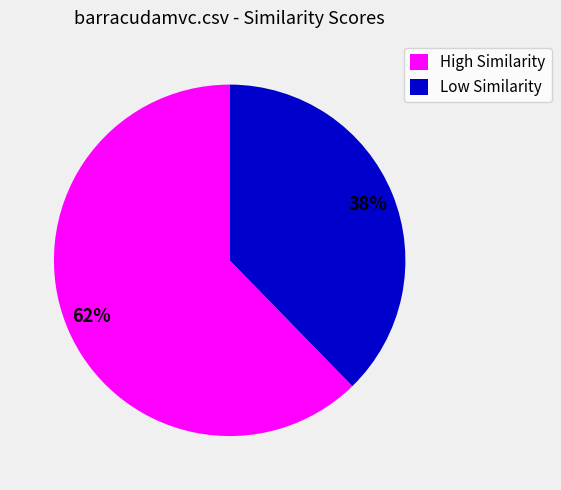

How many slices are in this pie chart?

2